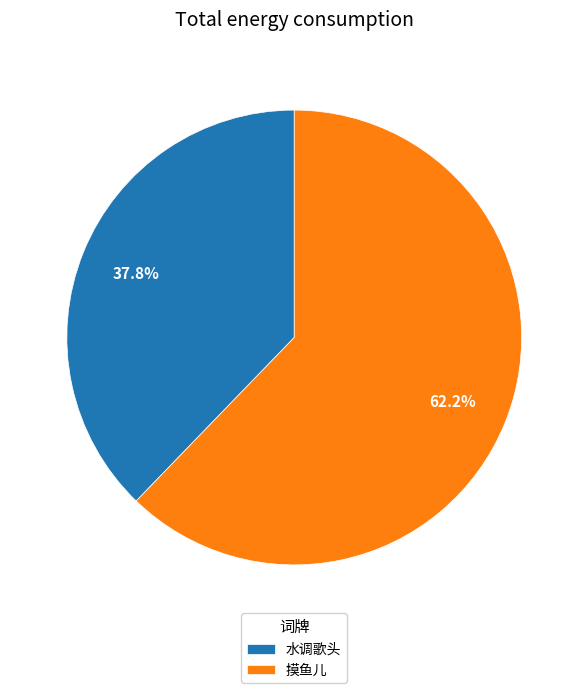

What portion of the pie excludes 摸鱼儿?

37.8%